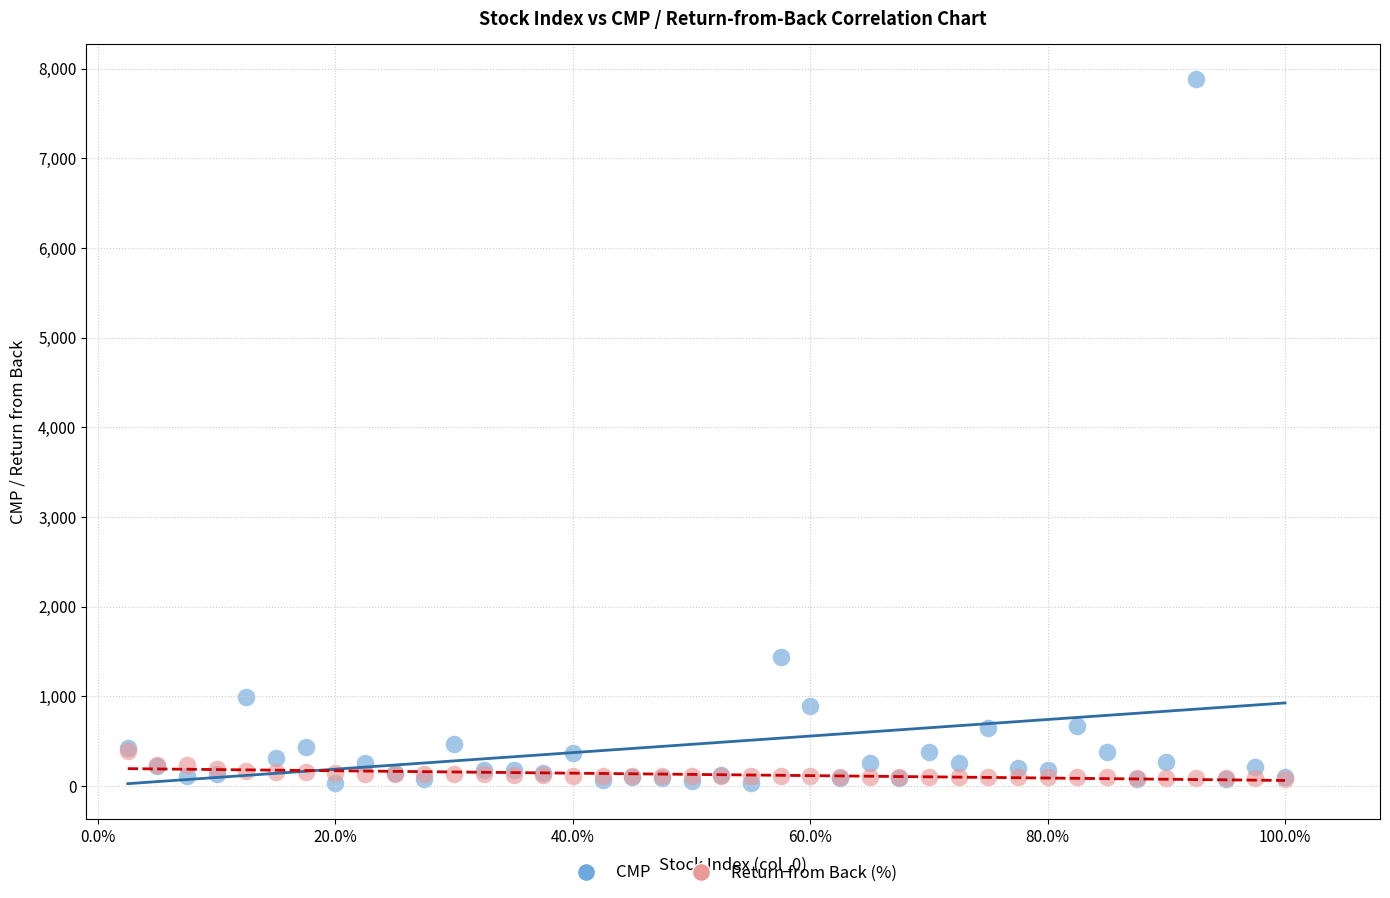

Which series has the largest Y range (max minus min)?

CMP